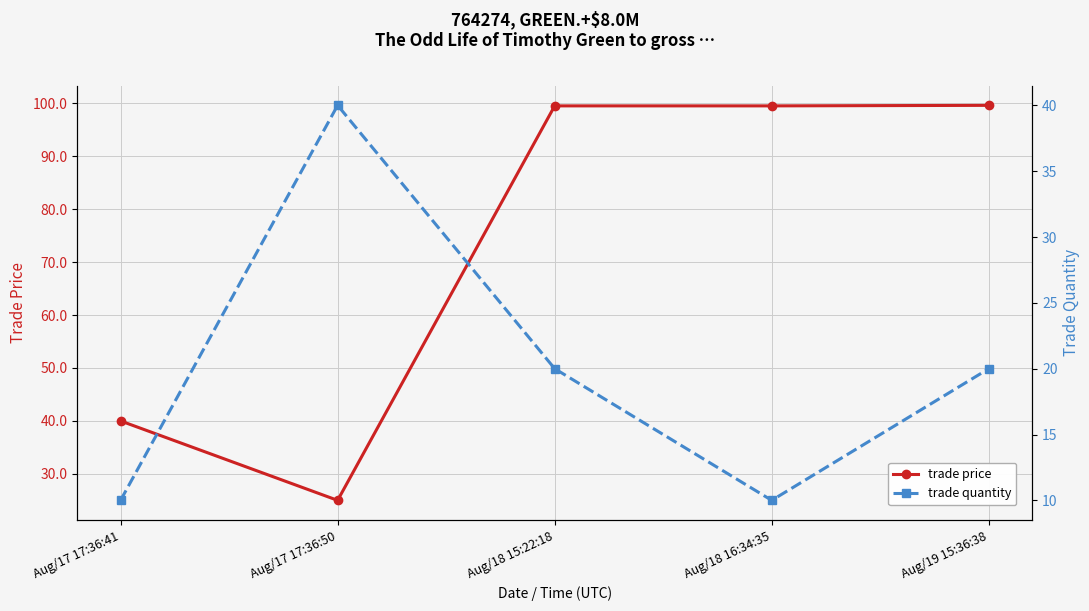

Which series ends up on top after the final intersection of trade price and trade quantity?

trade price